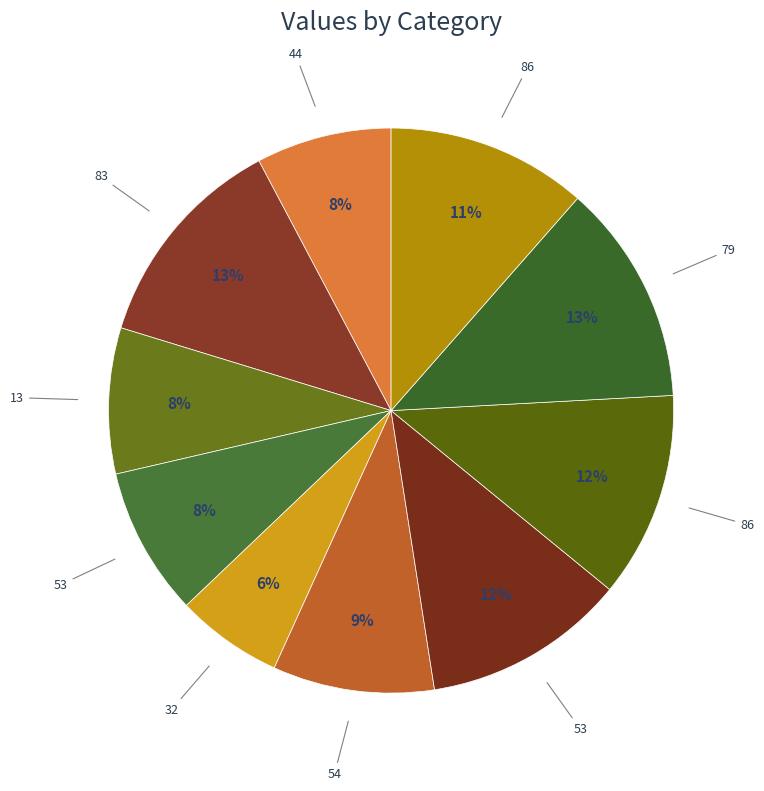

Count the number of slices in the pie.

10